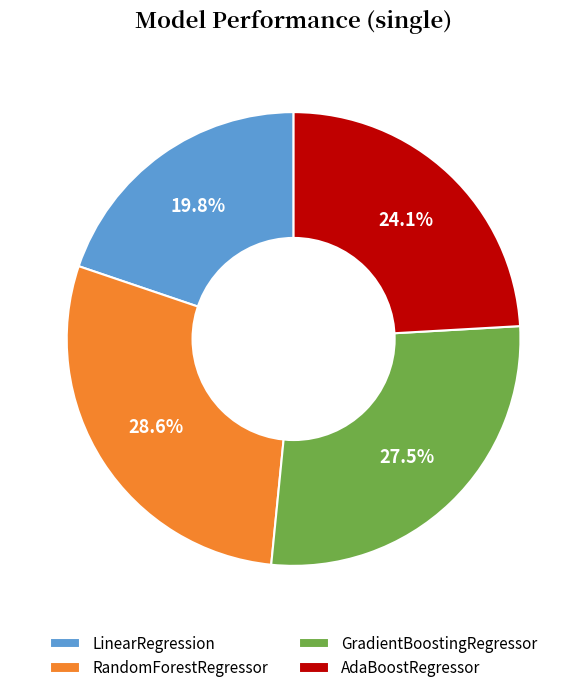

To the nearest percent, what is the average slice percentage?

25%